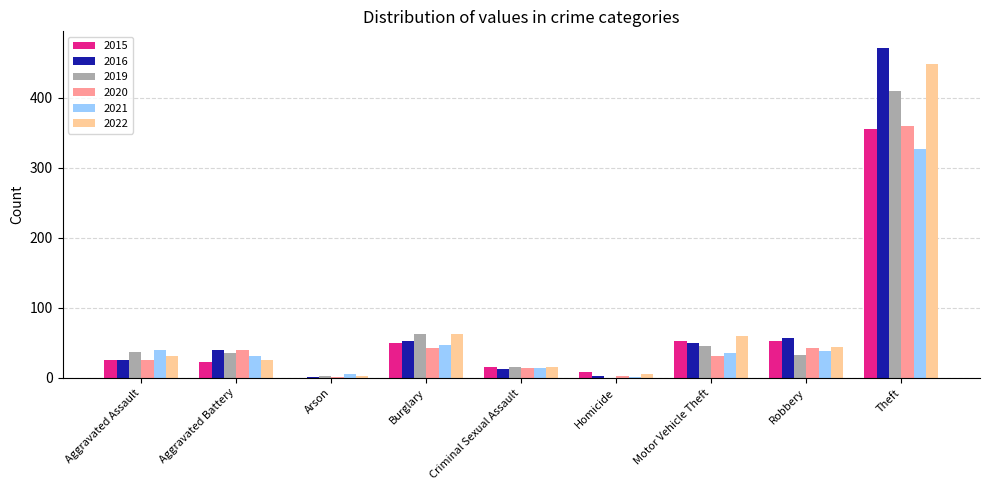

What is the greatest value displayed?

471